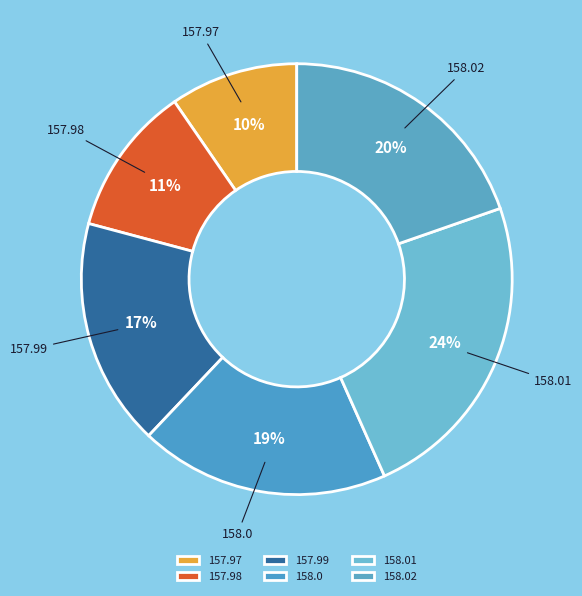

To the nearest percent, what portion does 157.98 represent?

11%